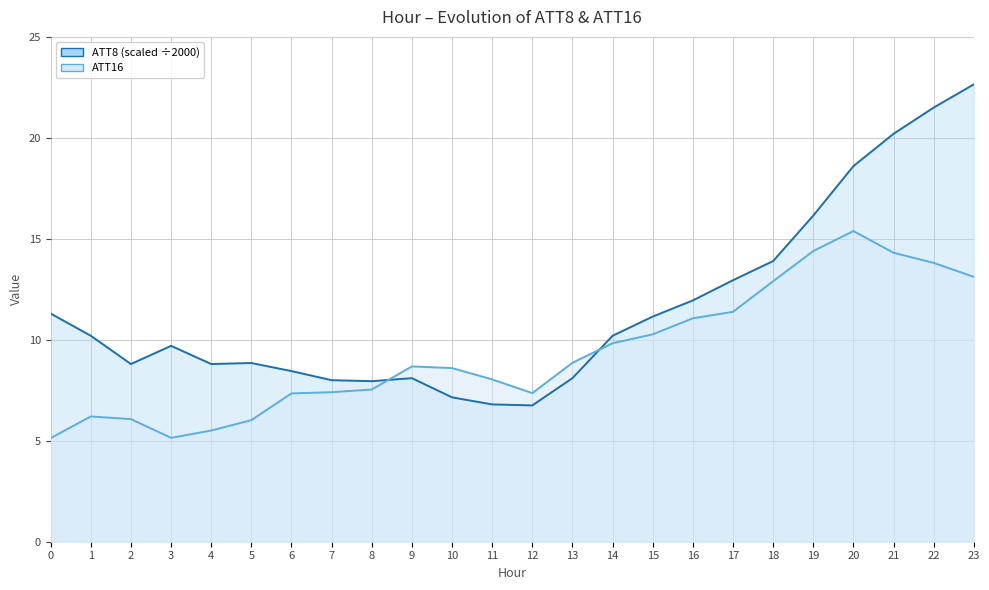

True or false: ATT16 line has more than 2 points higher than both neighbors.

True